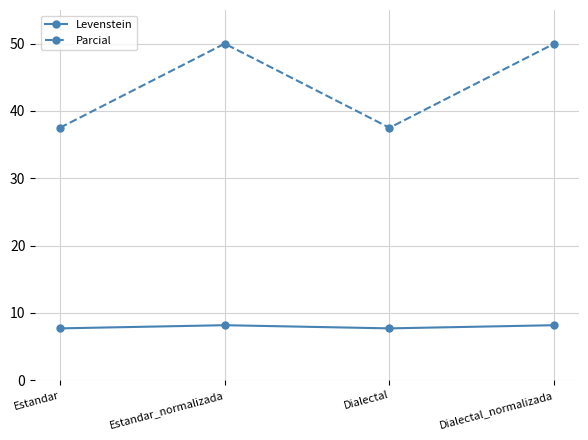

What is the smallest value displayed?

7.7